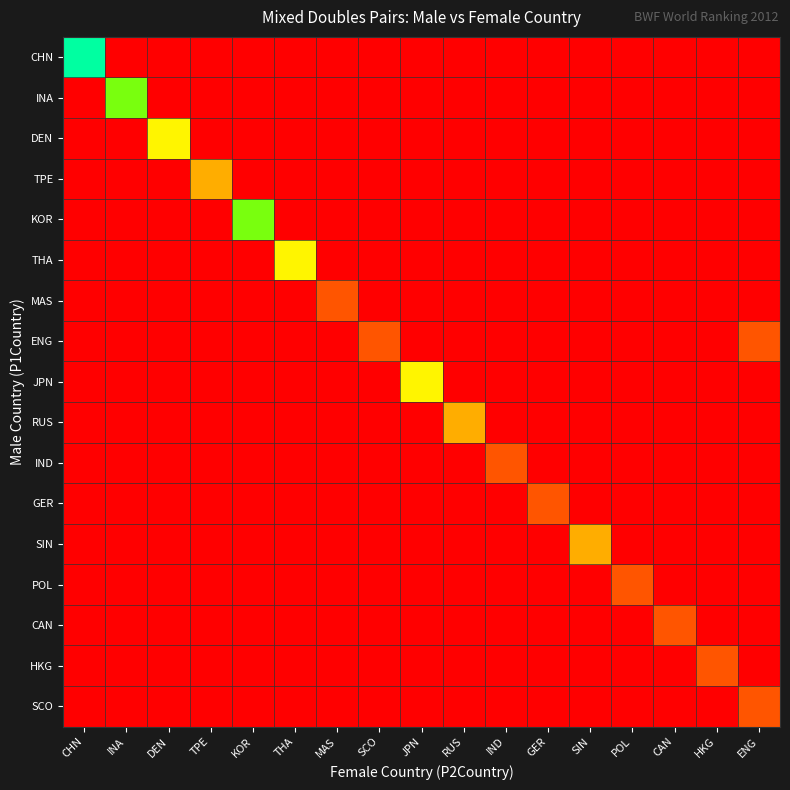

Which series has the largest range (max minus min)?

CHN